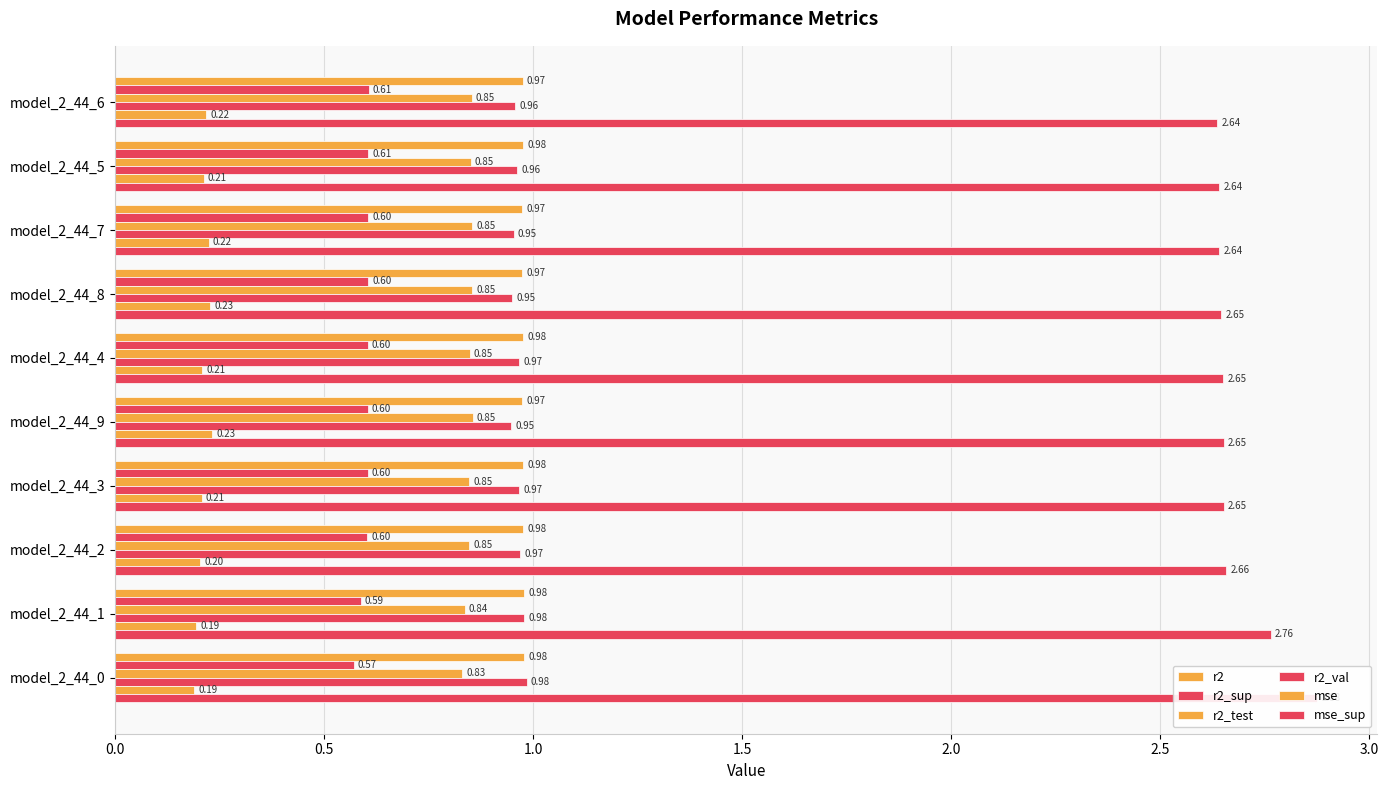

The value of r2_val at model_2_44_9 is 0.2. True or false?

False